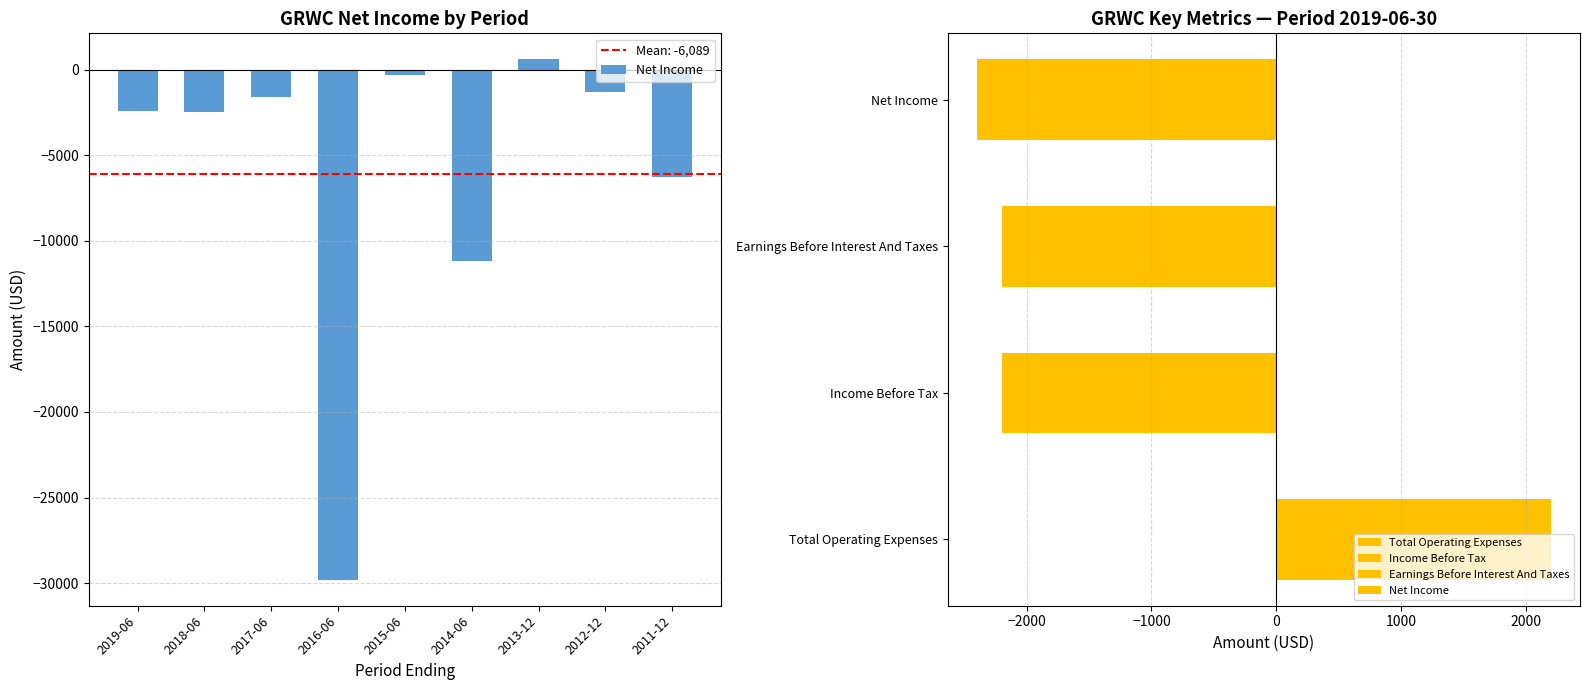

What is the average value?

-6089